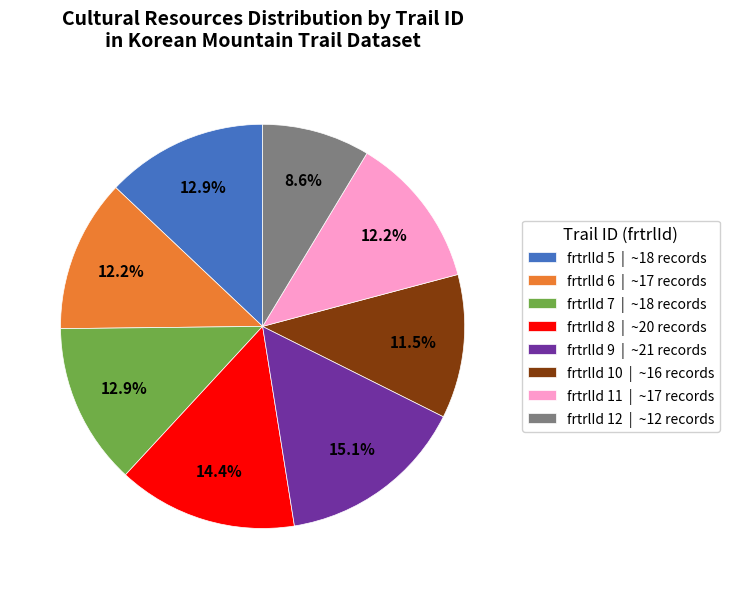

What is the ratio of the value at frtrlId 5 | ~18 records to the value at frtrlId 8 | ~20 records?

0.9